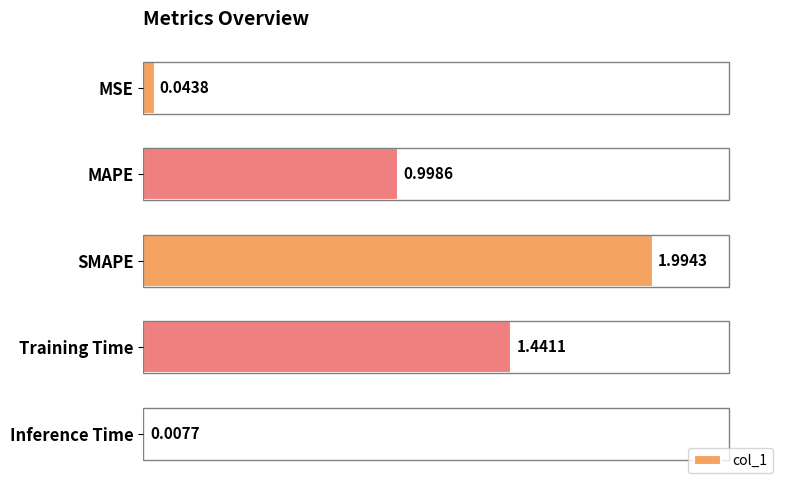

What is the average value?

0.9